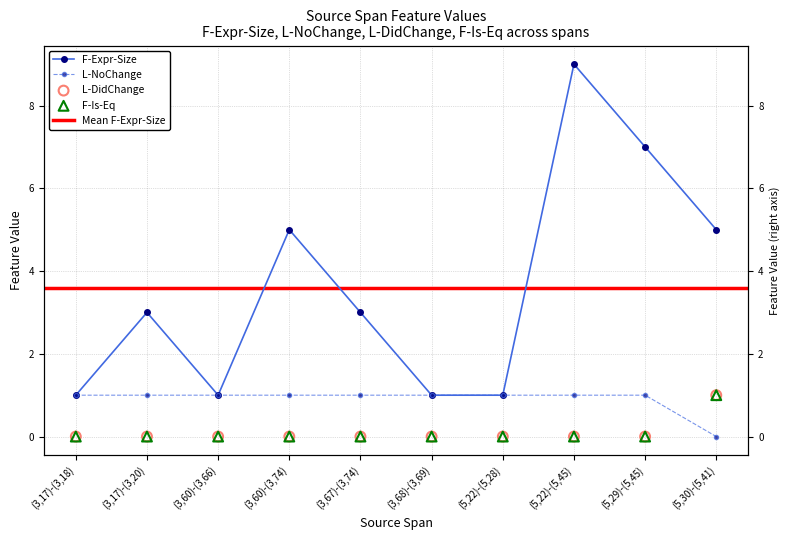

Which series reaches the maximum Y coordinate?

F-Expr-Size